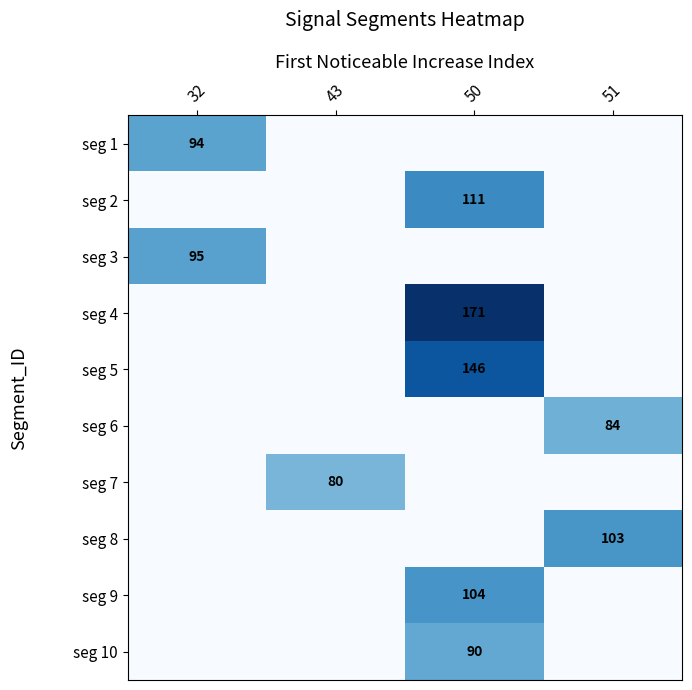

What is the average value of the seg 10 series?

22